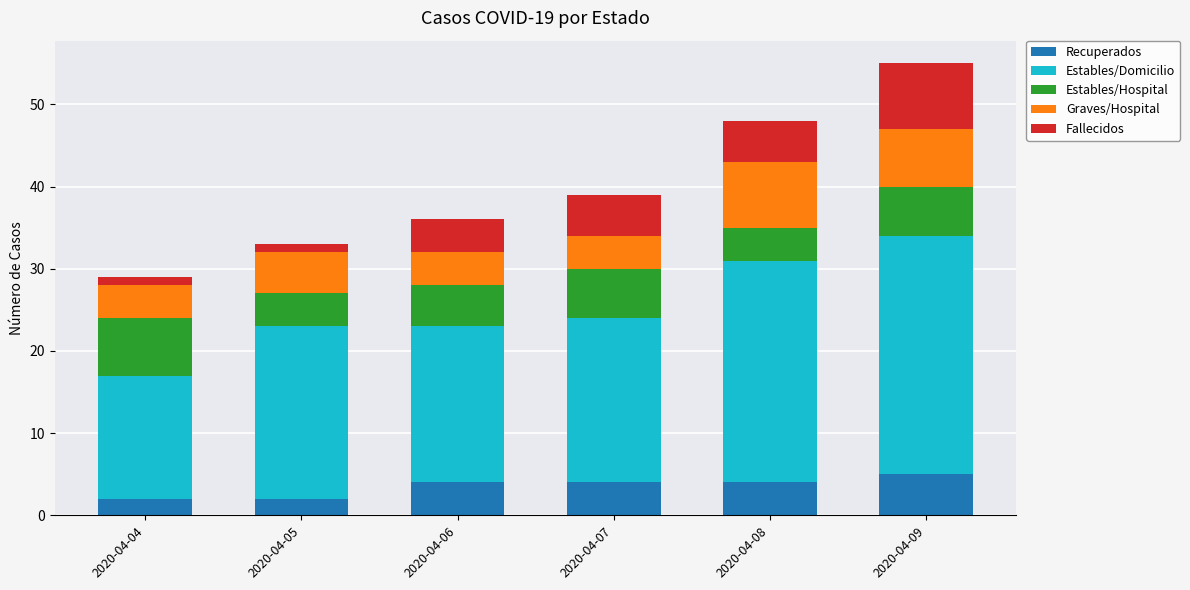

What is the highest value of the Recuperados series?

5